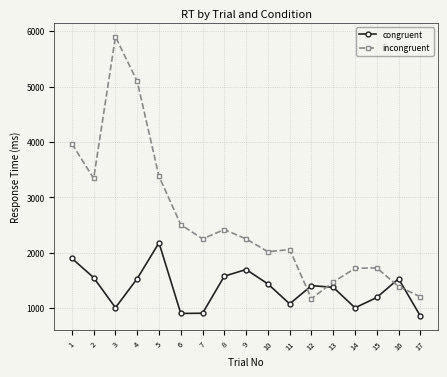

What is the sum of the incongruent values at 12 and 3?

7071